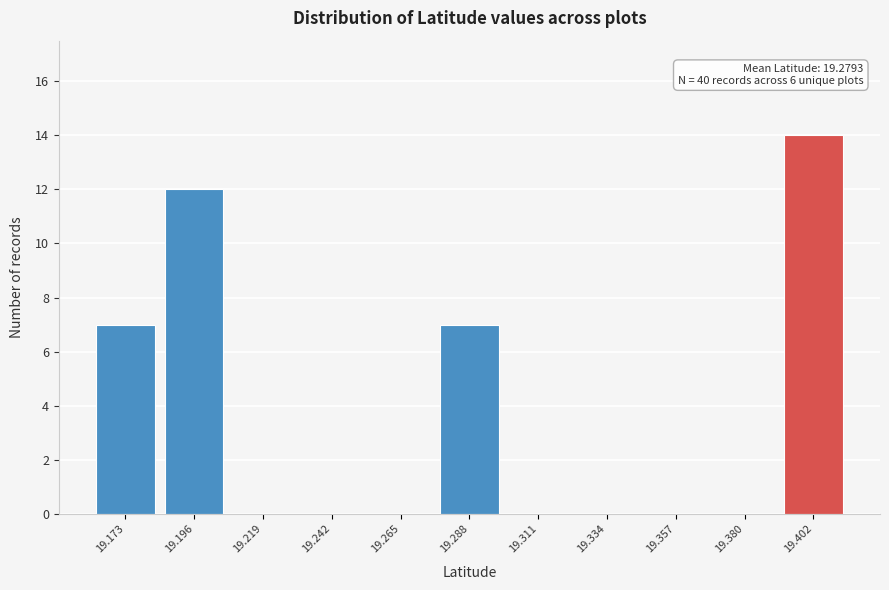

Which range on the x-axis has the tallest bar?

19.390 to 19.415